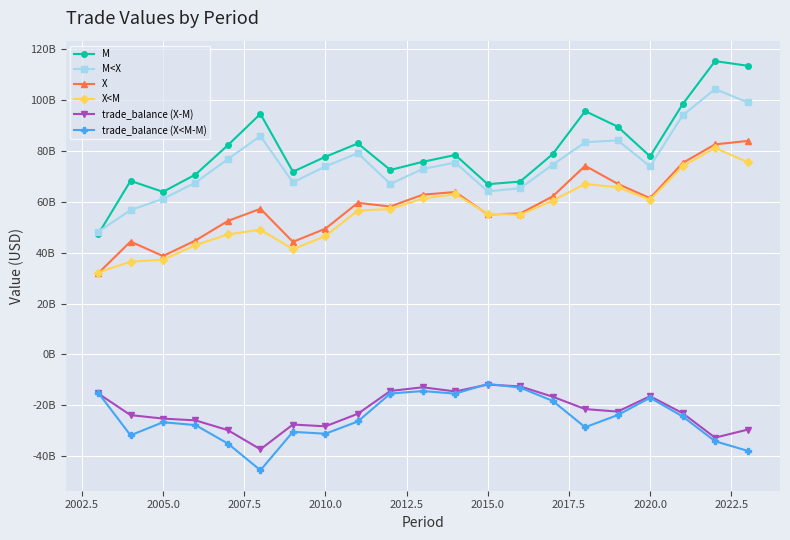

Is this an area chart (filled region under the line)?

No